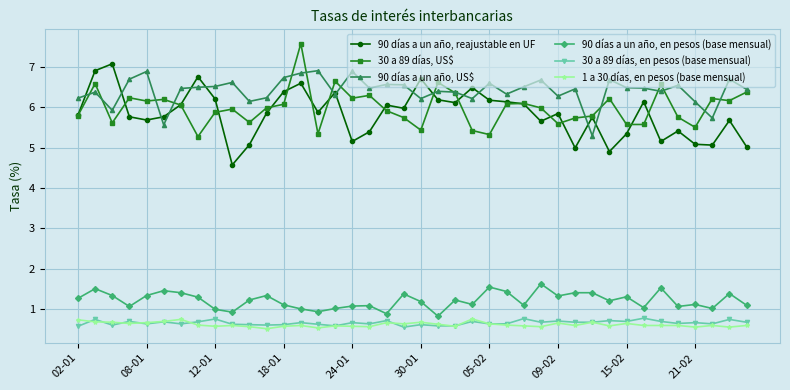

At how many categories does at least one series exceed 2?

40